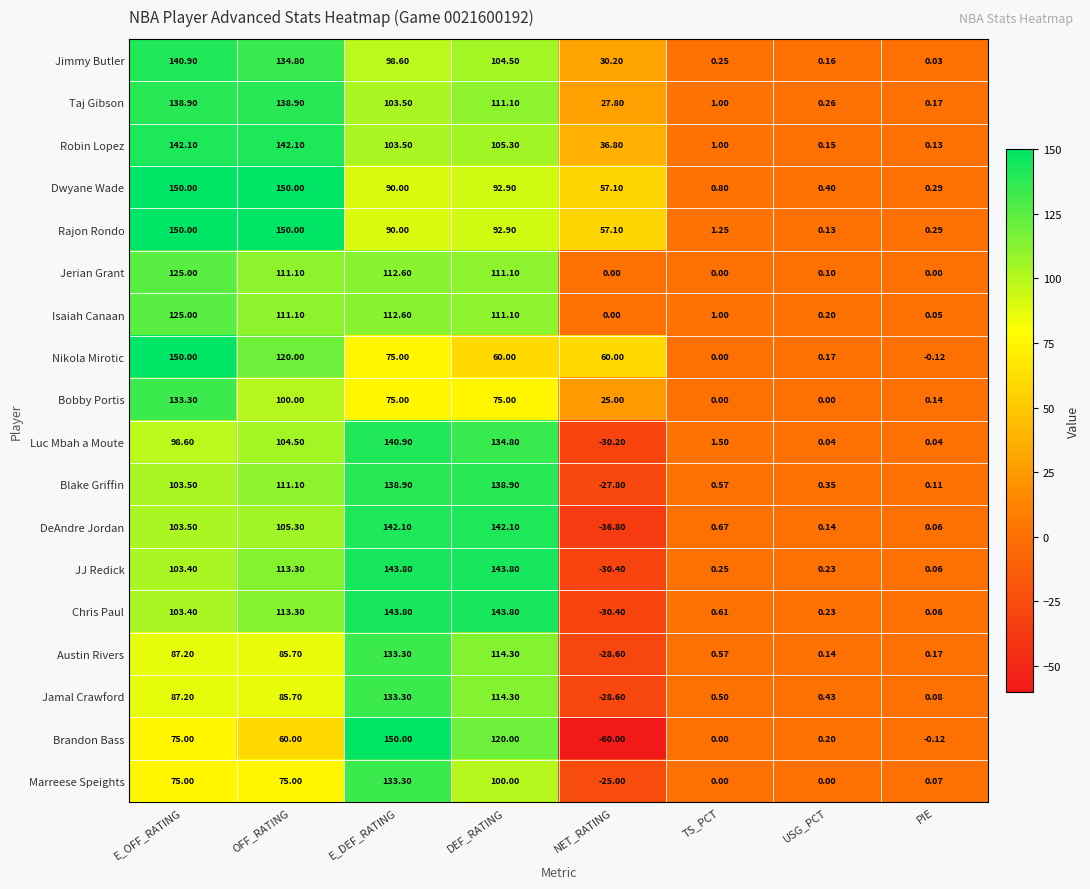

At which label does Taj Gibson reach its minimum?

PIE